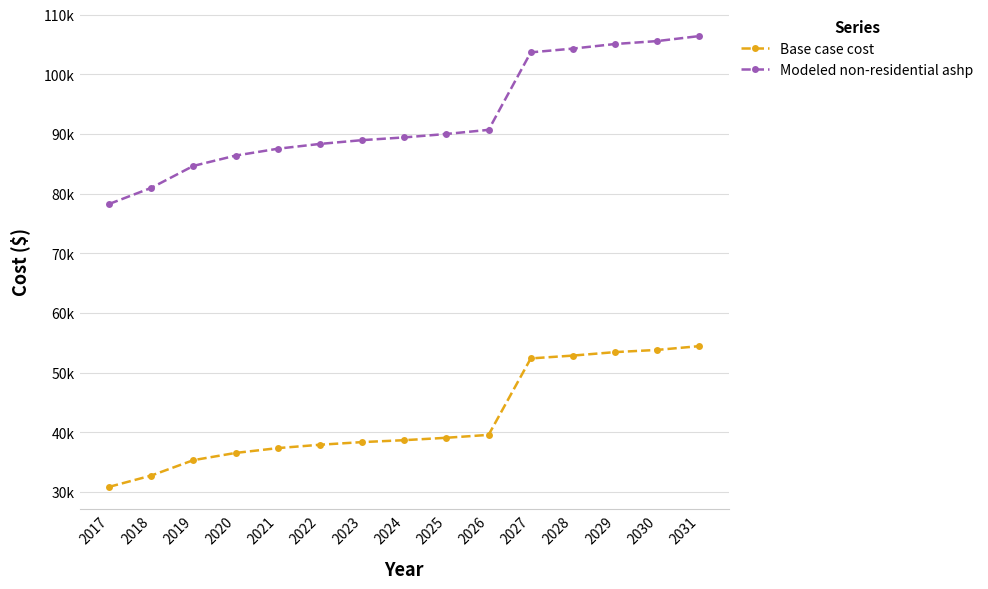

Between 2022 and 2023, which series saw the biggest shift?

Modeled non-residential ashp